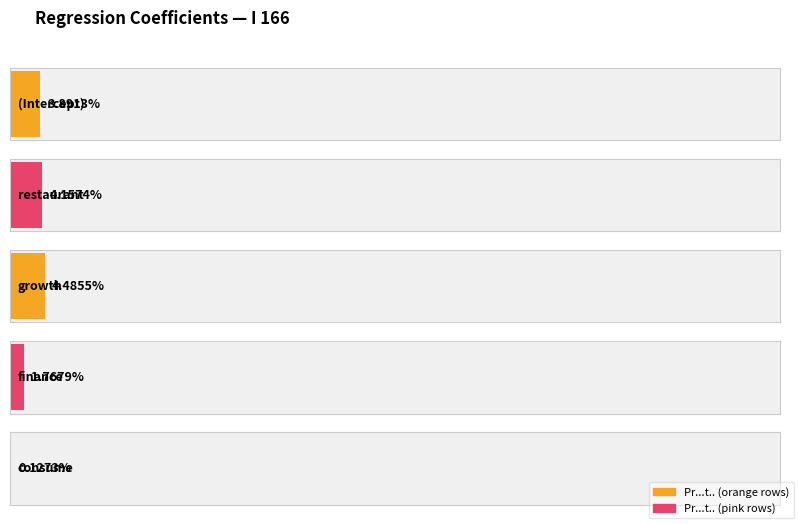

What is the label of the 5th bar from the right?

(Intercept)